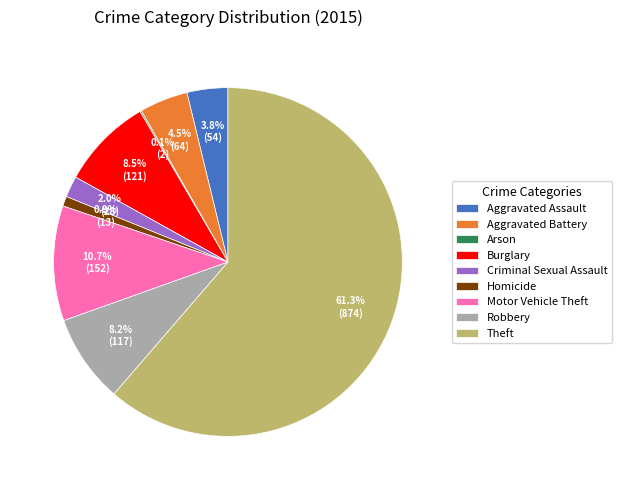

True or false: Homicide accounts for 11% of the total.

False